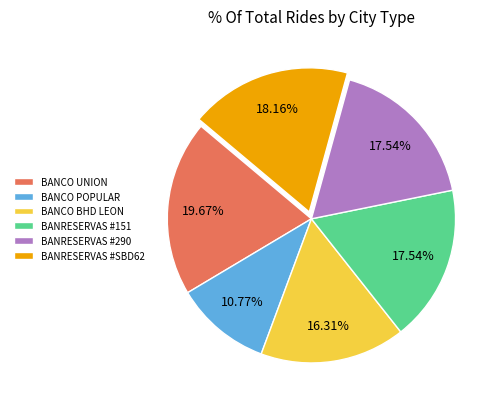

Is there any slice that represents more than half of the pie?

No